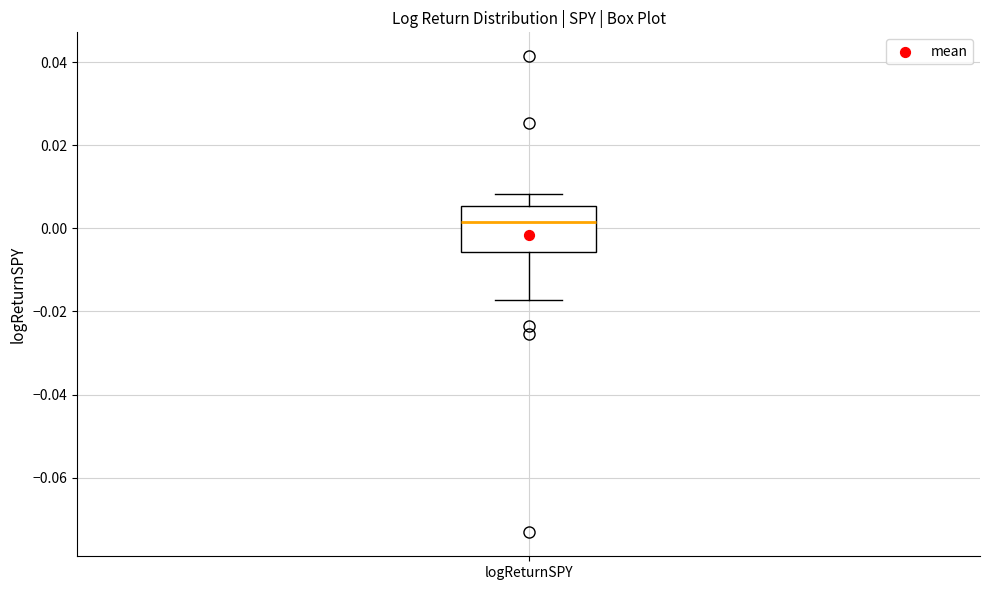

Where is the lower edge of the box for logReturnSPY on the y-axis? The values are not printed on the chart, so give them approximately, as read against the axis.

-0.006